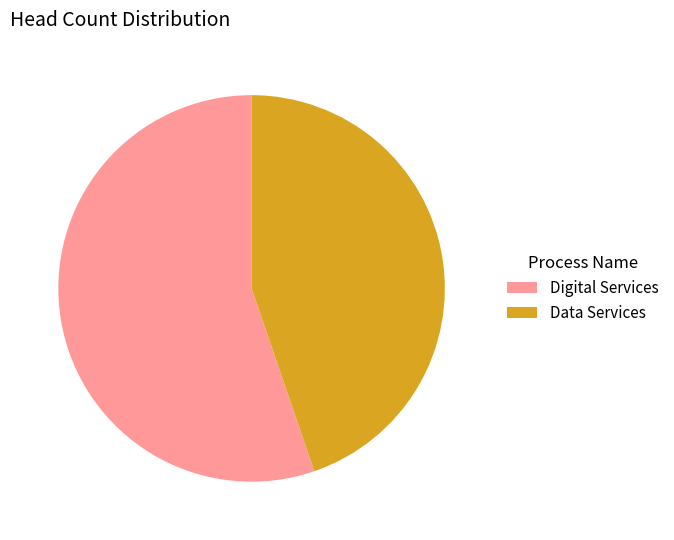

Approximately how many times larger is the value at Data Services compared to Digital Services?

0.8